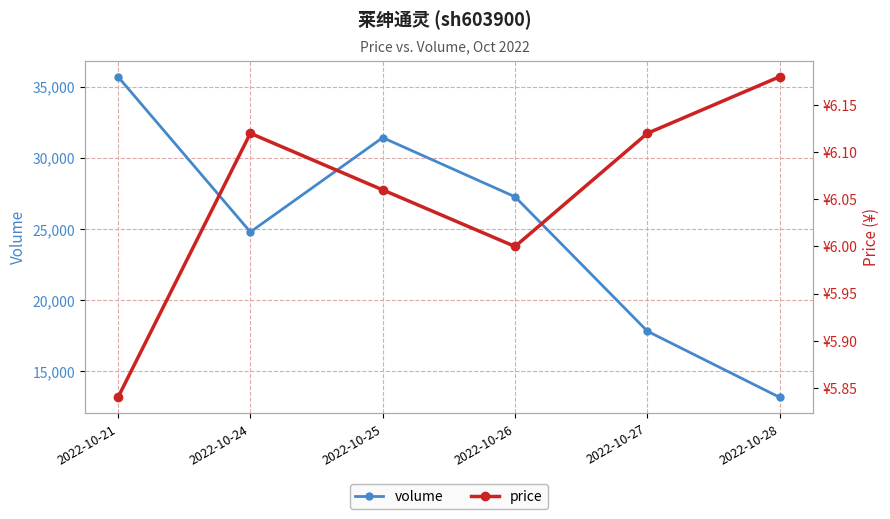

In price, how many points are higher than both neighbors (excluding endpoints)?

1